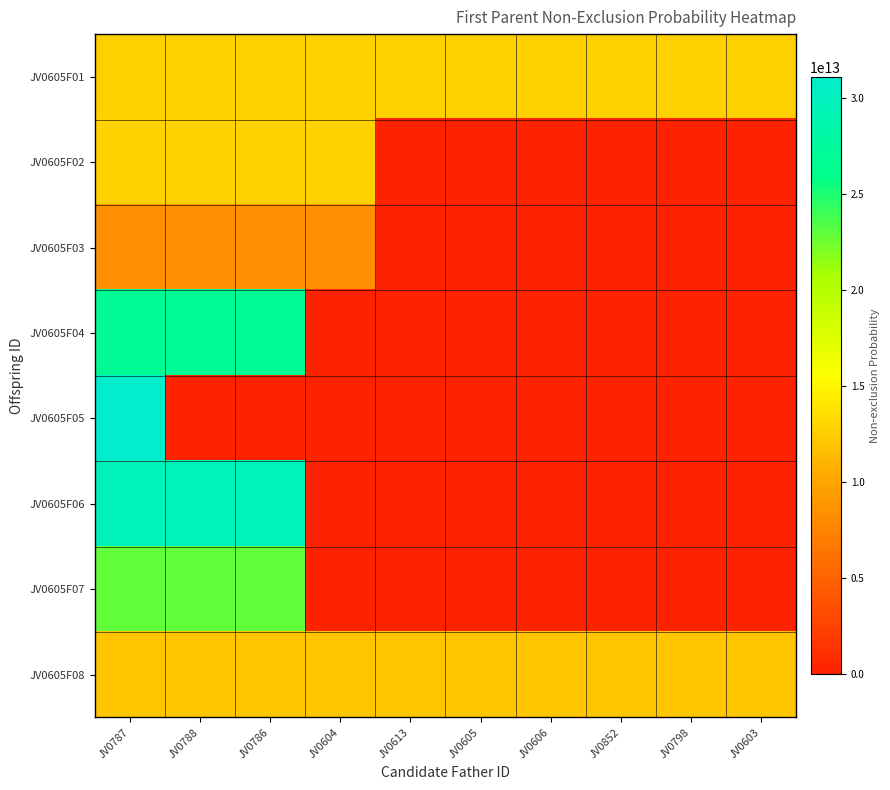

Which series has the largest total across all categories?

JV0605F01